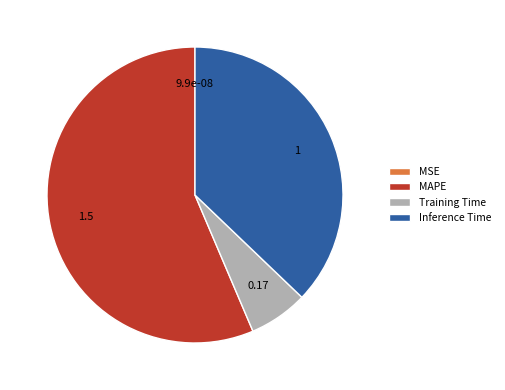

Which slice represents more than half of the pie?

MAPE